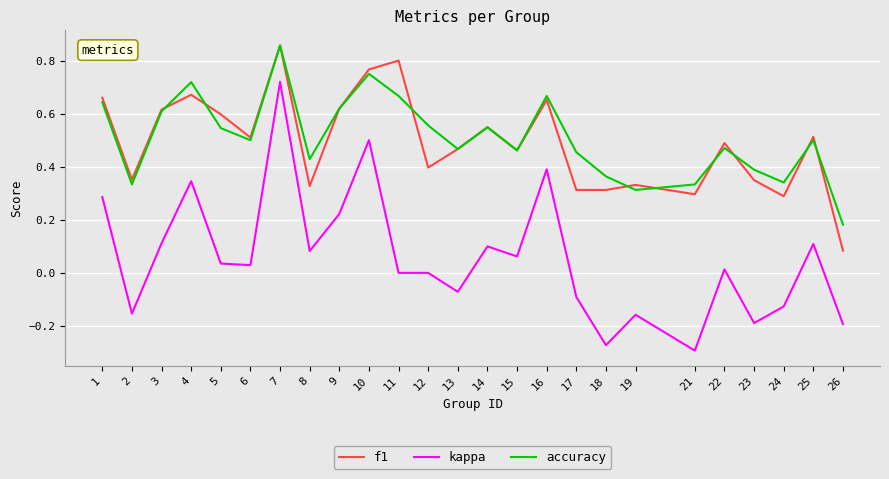

Between 17 and 24, which series saw the biggest shift?

accuracy